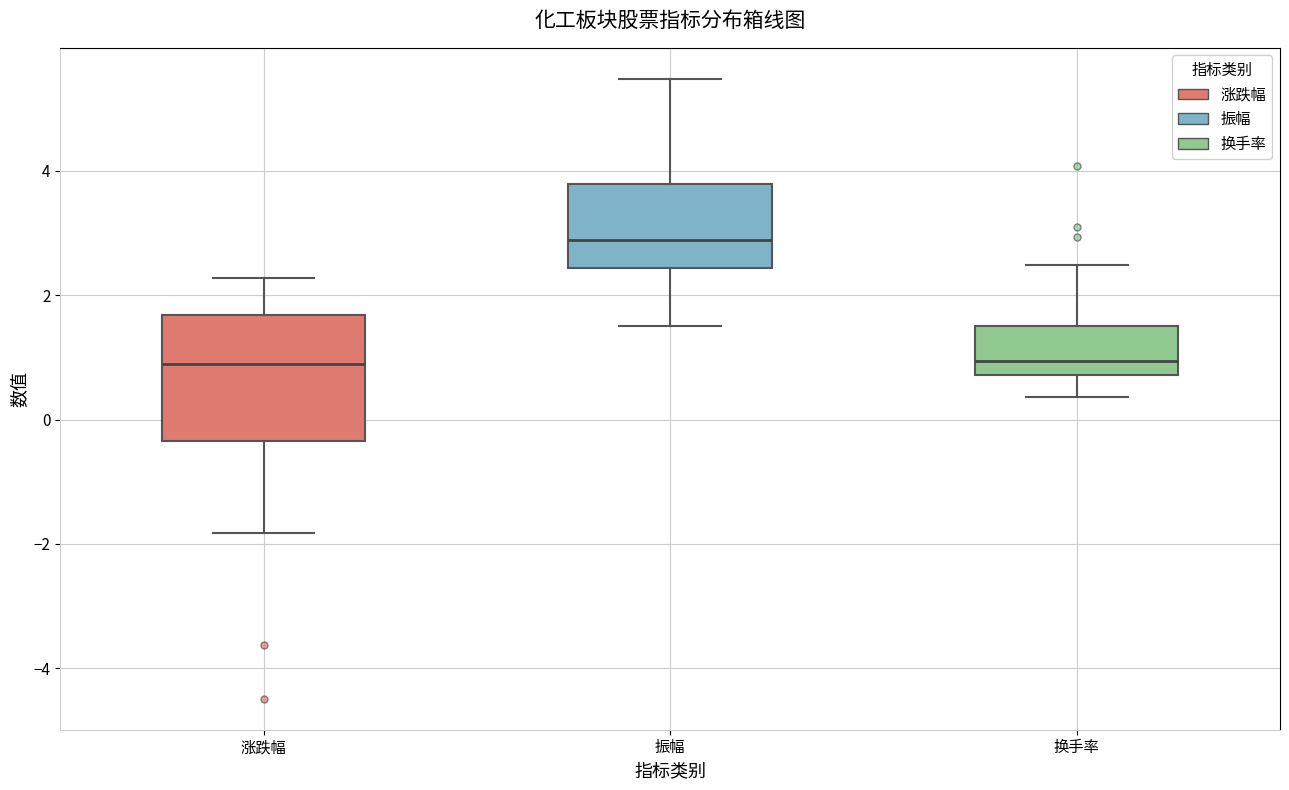

Reading left to right, read every box against the y-axis: the position of its median line, the range the box covers, and the ends of its whiskers. The values are not printed on the chart, so give them approximately, as read against the axis.

涨跌幅: median 1.0, box -0.4 to 1.6, whiskers -1.8 to 2.2
振幅: median 2.8, box 2.4 to 3.8, whiskers 1.6 to 5.4
换手率: median 1.0, box 0.8 to 1.6, whiskers 0.4 to 2.4